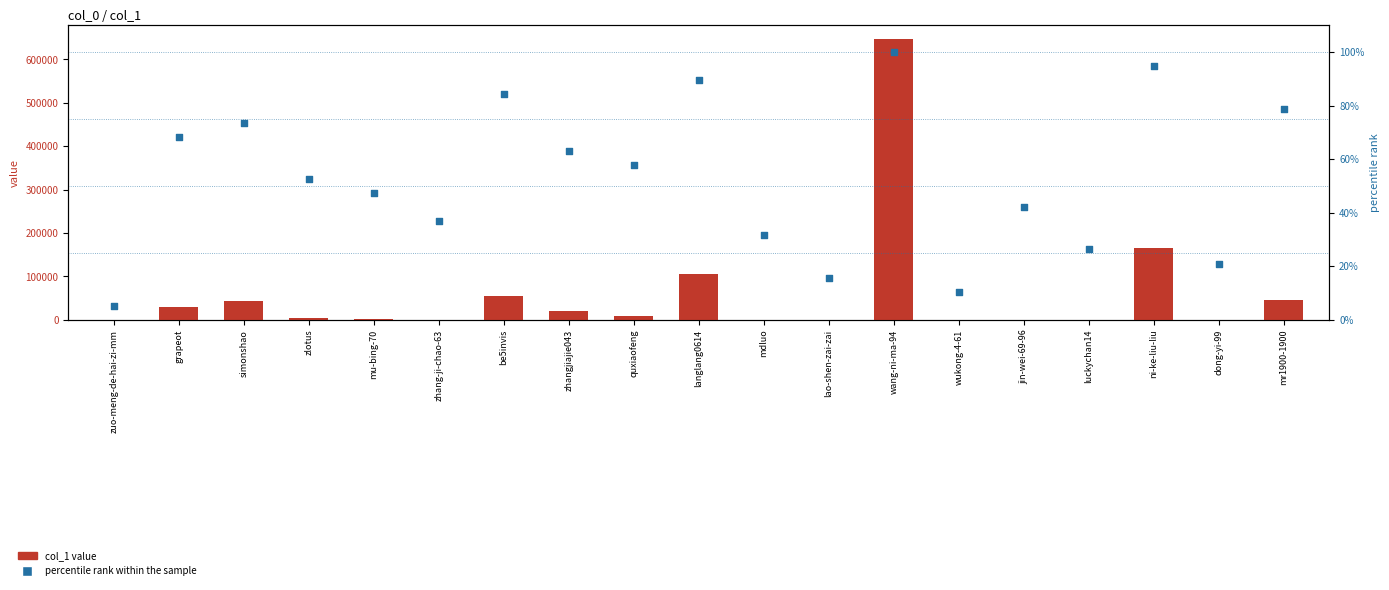

Which series contains the highest Y value?

col_1 value